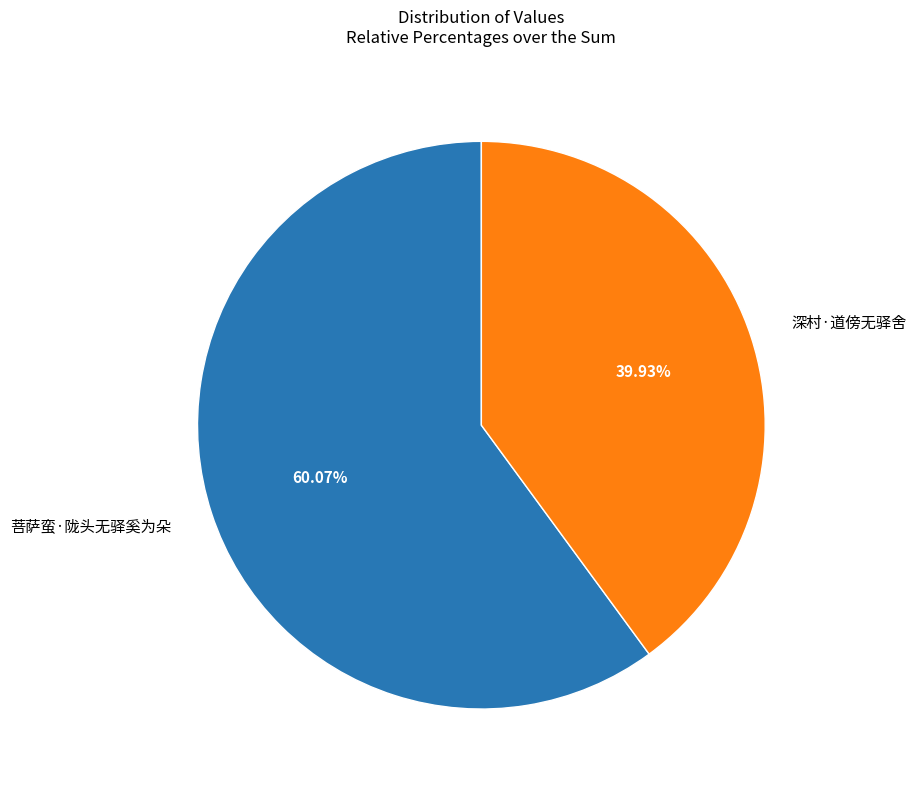

To the nearest percent, what is the difference between the largest and smallest slice percentages?

20%